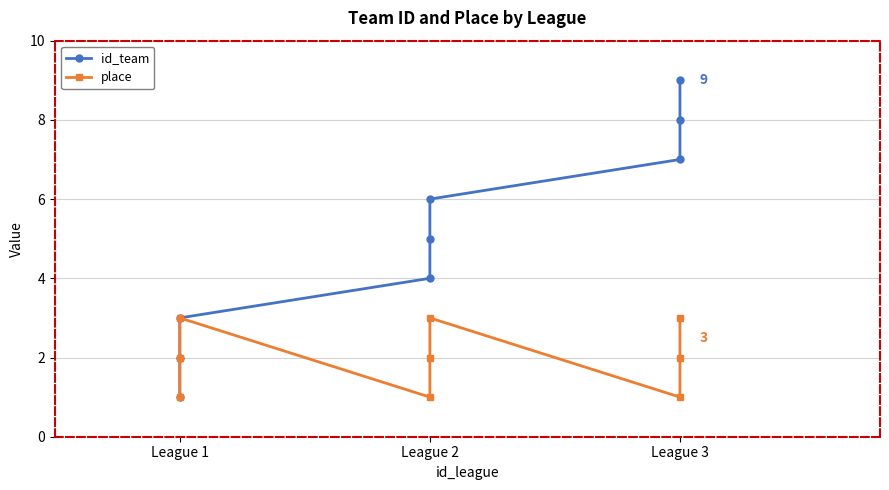

What is the sum of all place values?

18